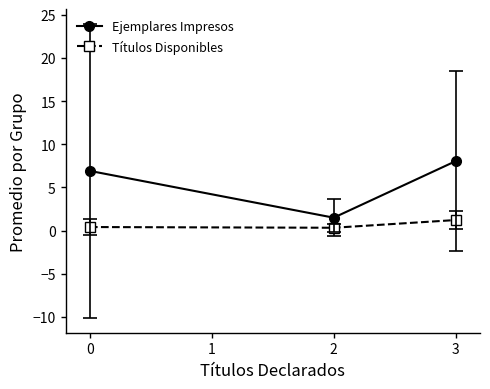

Rank the categories by Ejemplares Impresos value from lowest to highest.

2, 0, 3